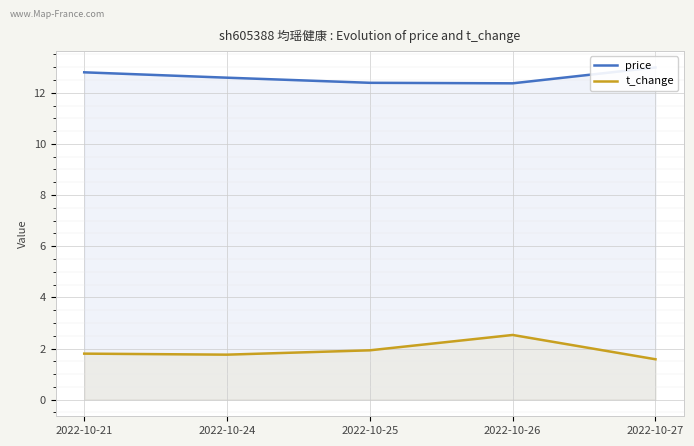

What is the value of the price point at the 5th from the left?

13.0